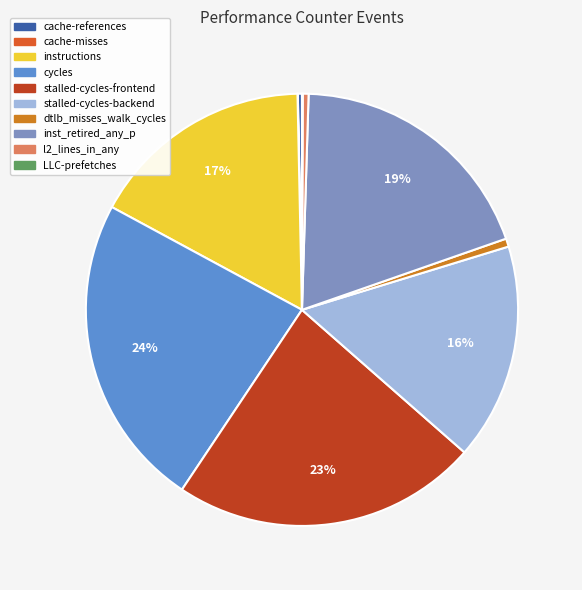

The cycles slice represents 12% of the pie. True or false?

False